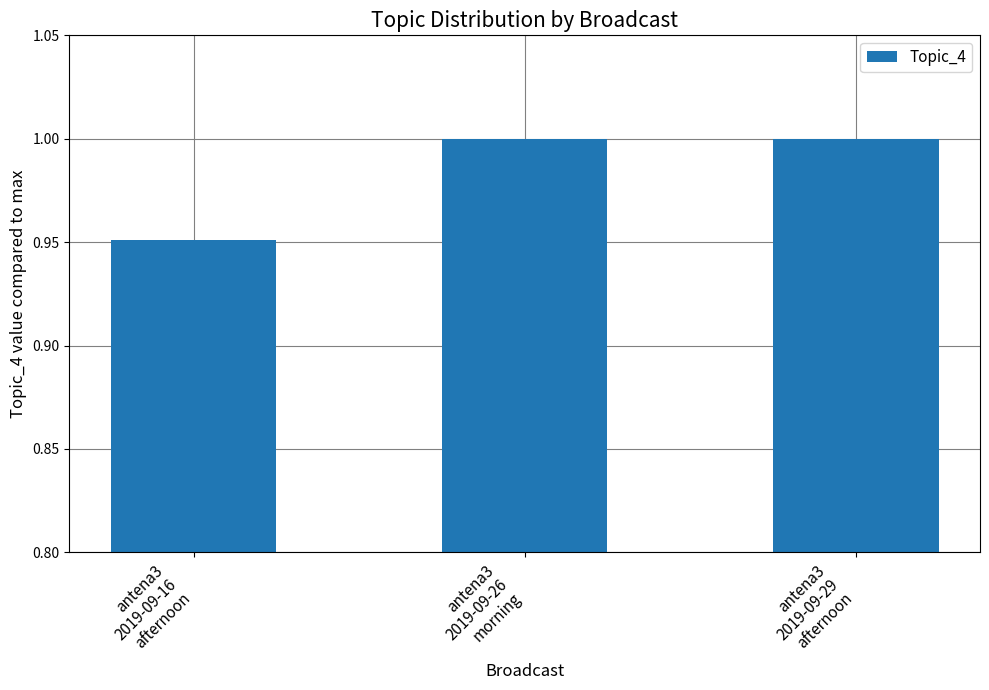

How many data points are less than 1?

1